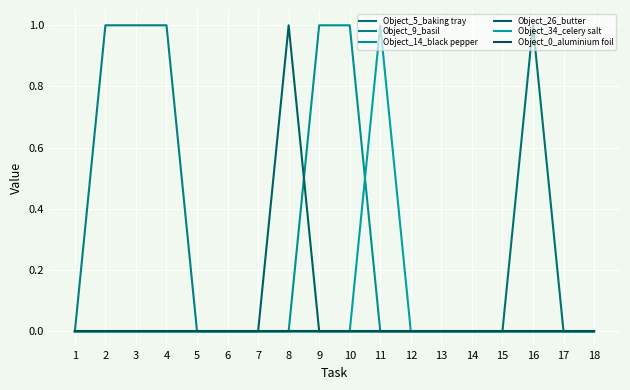

Where is Object_9_basil nearest to the value 0?

1